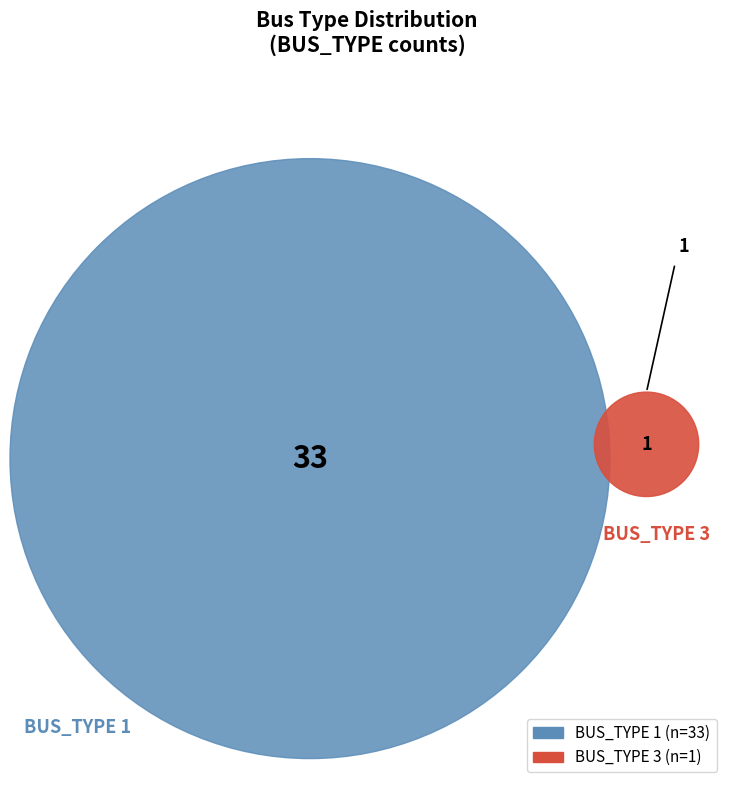

What is the total percentage of BUS_TYPE 3 and BUS_TYPE 1?

100.0%